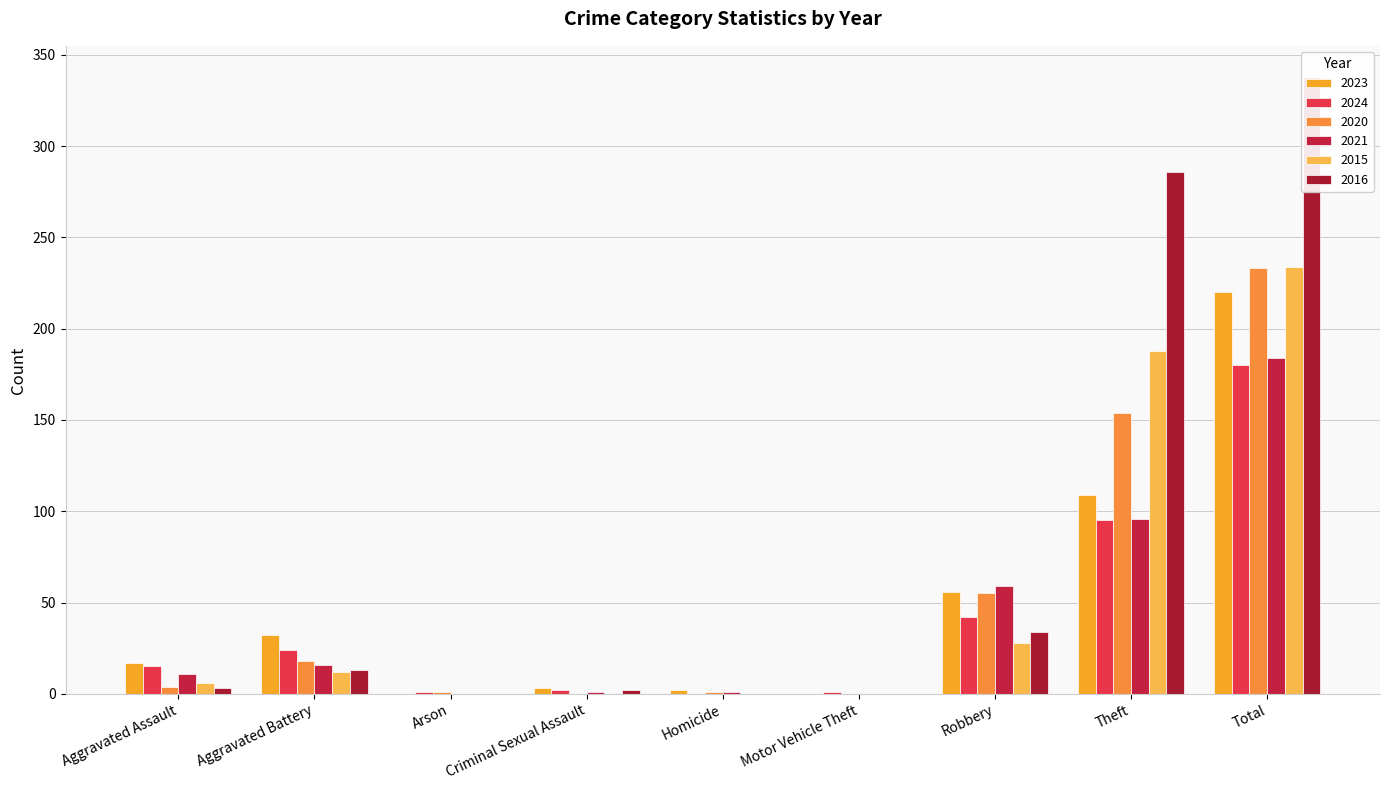

What are all the series names shown in the legend?

2023, 2024, 2020, 2021, 2015, 2016